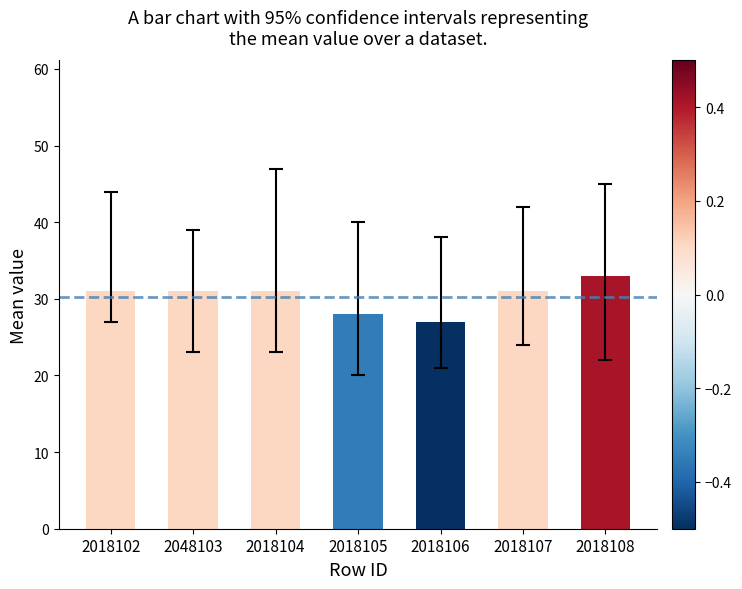

True or false: the data shows 33 at 2018108.

True